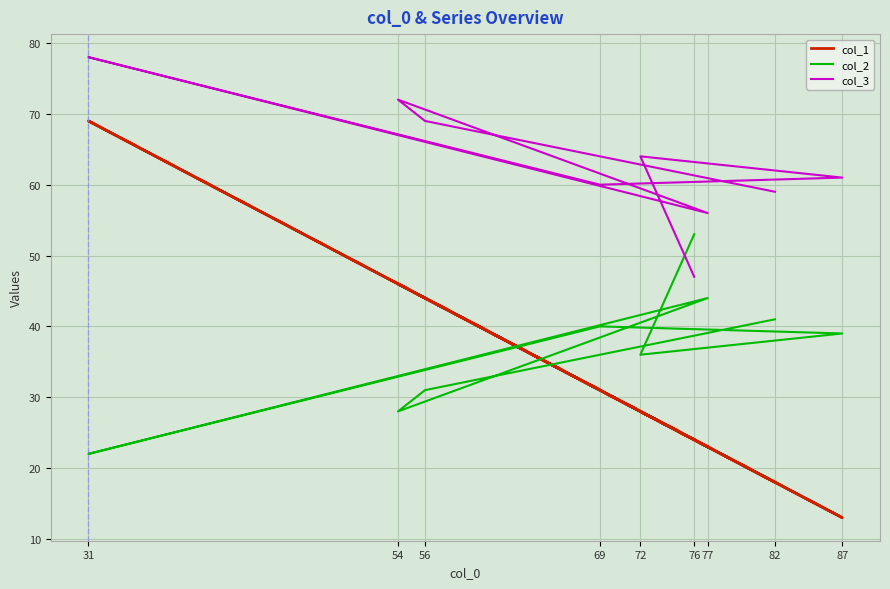

True or false: col_1 has a value of 13 at 87.

True